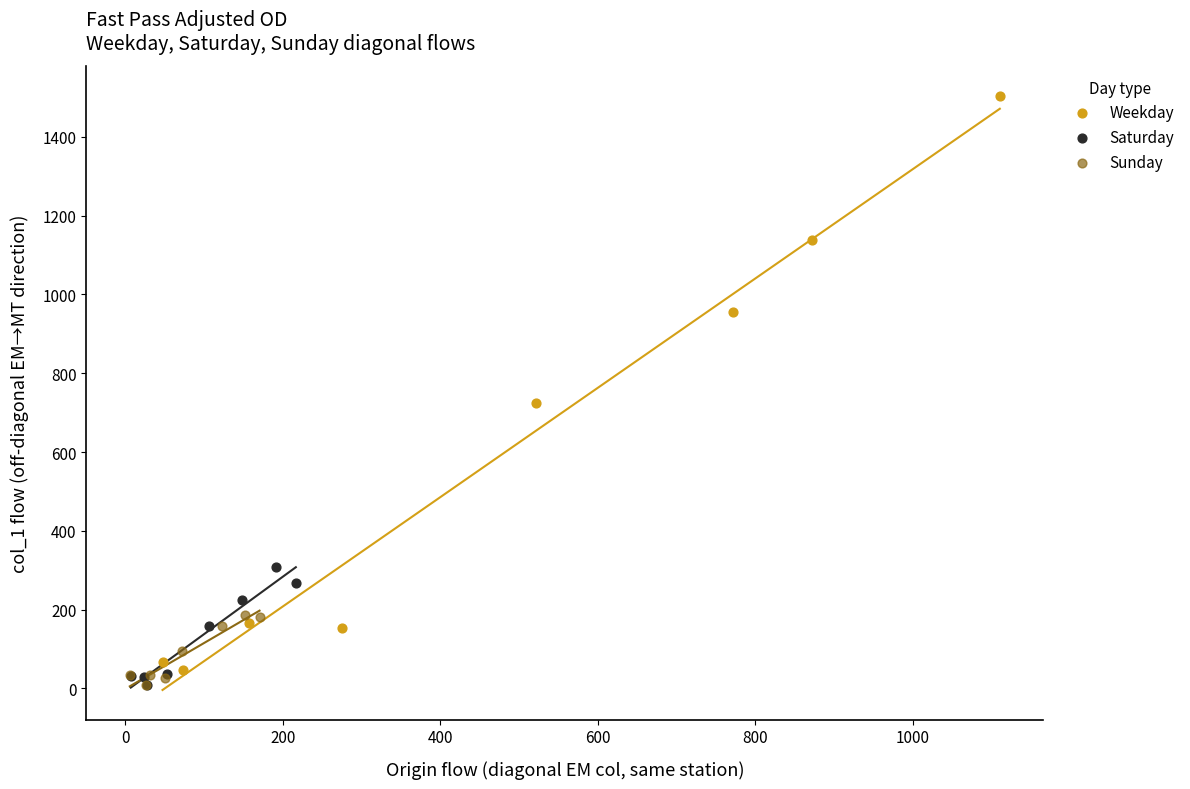

Which series has the widest spread of Y values?

Weekday